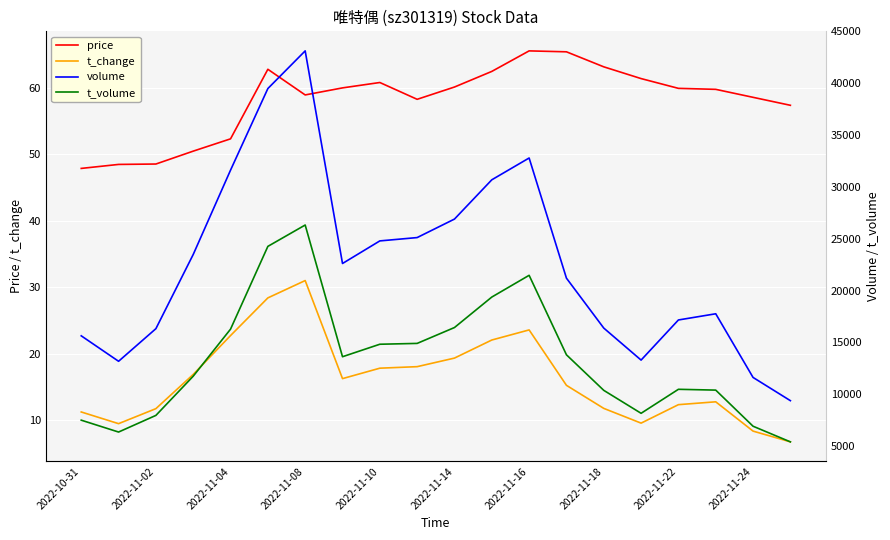

What value does the price series have at 2022-11-04?

52.4